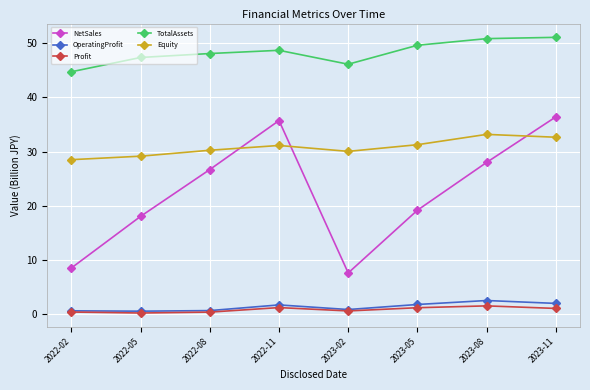

How many lines are shown in the chart?

5